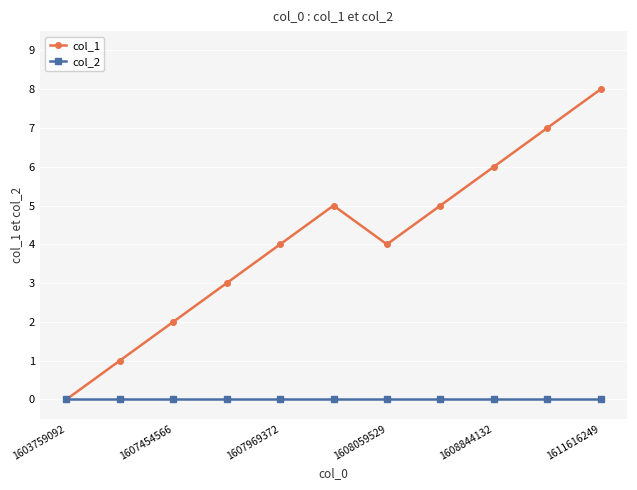

Rank the series by their maximum value, from lowest to highest.

col_2, col_1